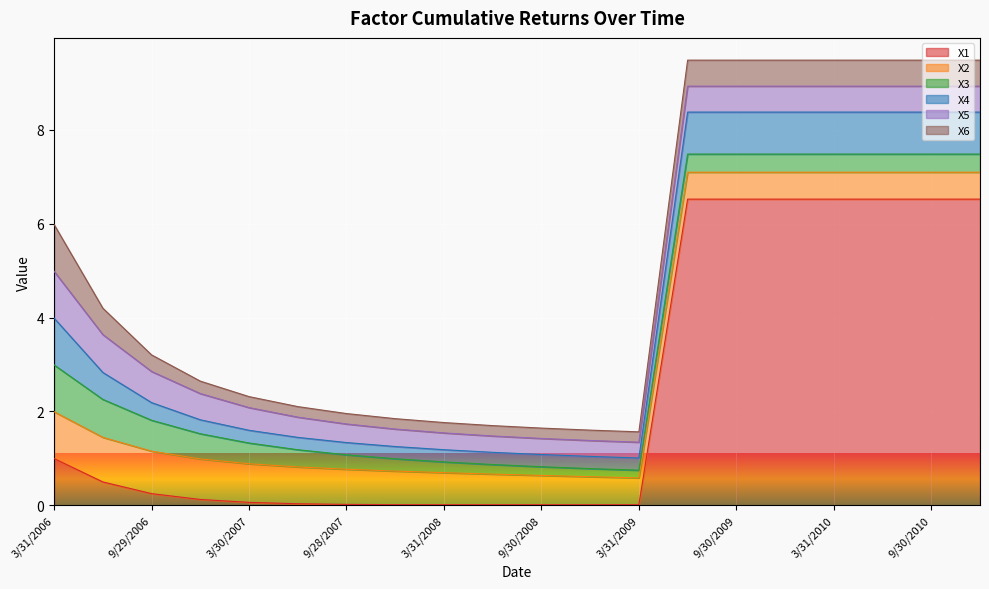

Does the chart display data point markers on the line(s)?

No